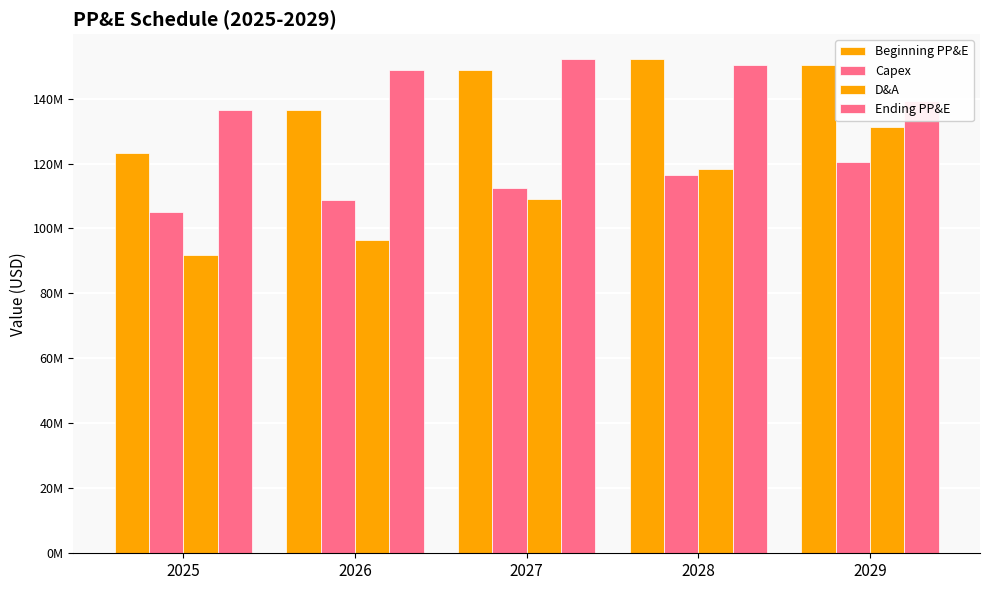

Reading left to right, extract all data points from this chart.

Beginning PP&E: 2025=123149659.1	2026=136401037.8	2027=148712863.9	2028=152209826.5	2029=150202828.5
Capex: 2025=105023436.8	2026=108699257.0	2027=112503731.0	2028=116441361.6	2029=120516809.3
D&A: 2025=91772058.1	2026=96387430.9	2027=109006768.4	2028=118448359.6	2029=131325554.8
Ending PP&E: 2025=136401037.8	2026=148712863.9	2027=152209826.5	2028=150202828.5	2029=139394083.0